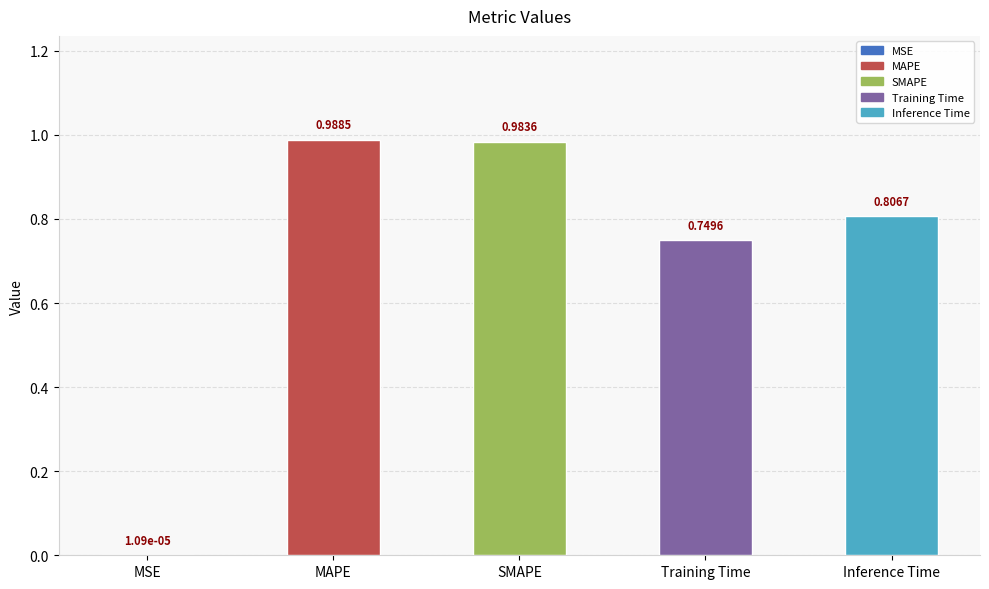

Between Inference Time and MAPE, which is larger?

MAPE